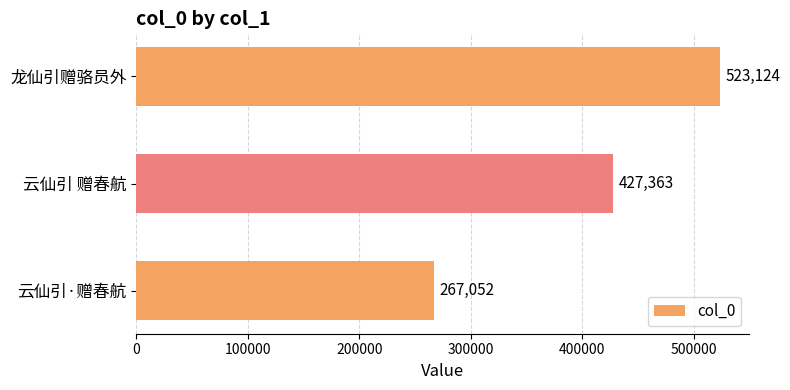

Which has a higher value, 云仙引 赠春航 or 云仙引·赠春航?

云仙引 赠春航